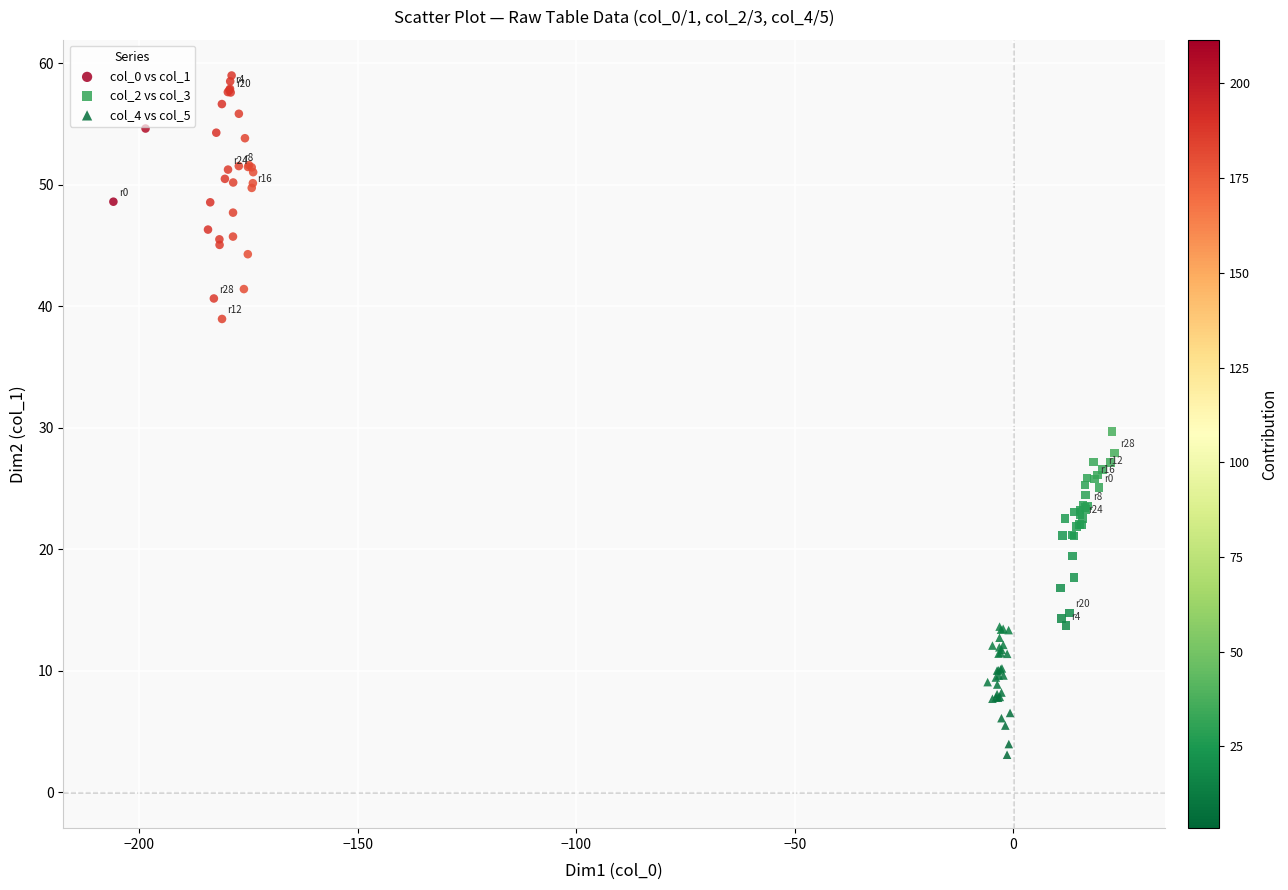

Which series contains the lowest Y value?

col_4 vs col_5